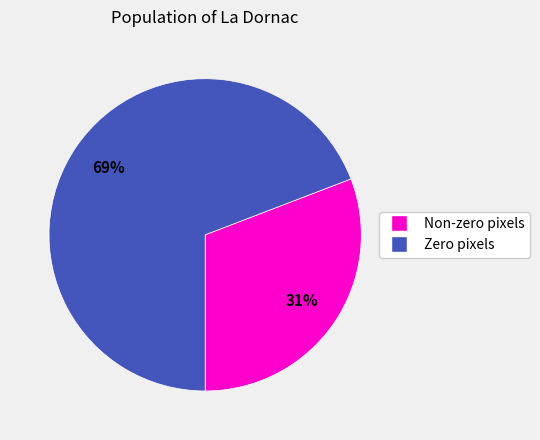

To the nearest percent, what is the difference between the largest and smallest slice percentages?

38%